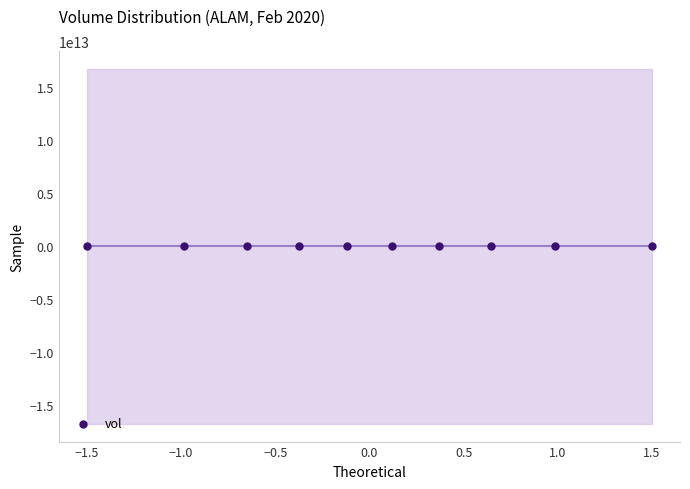

What is the range of Y values (max minus min)?

46908400